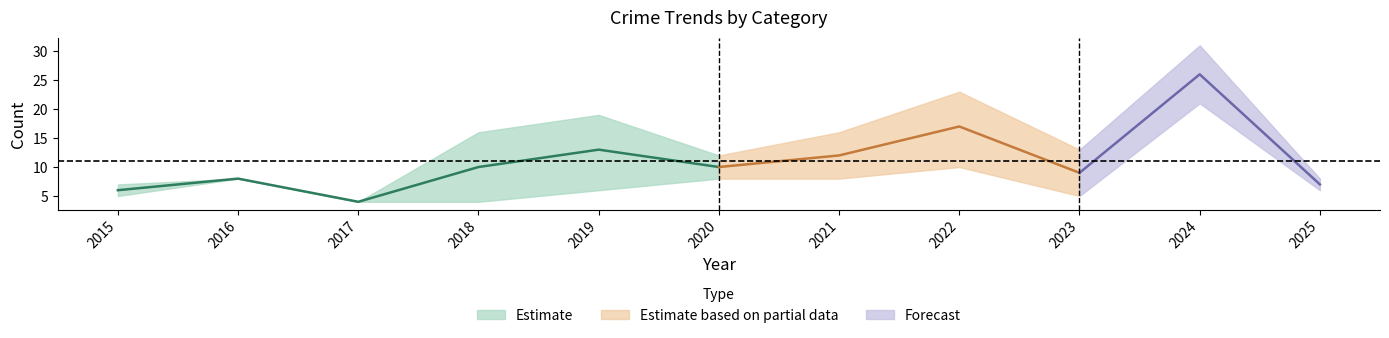

The value of Aggravated Battery at 2025 is 0. True or false?

False